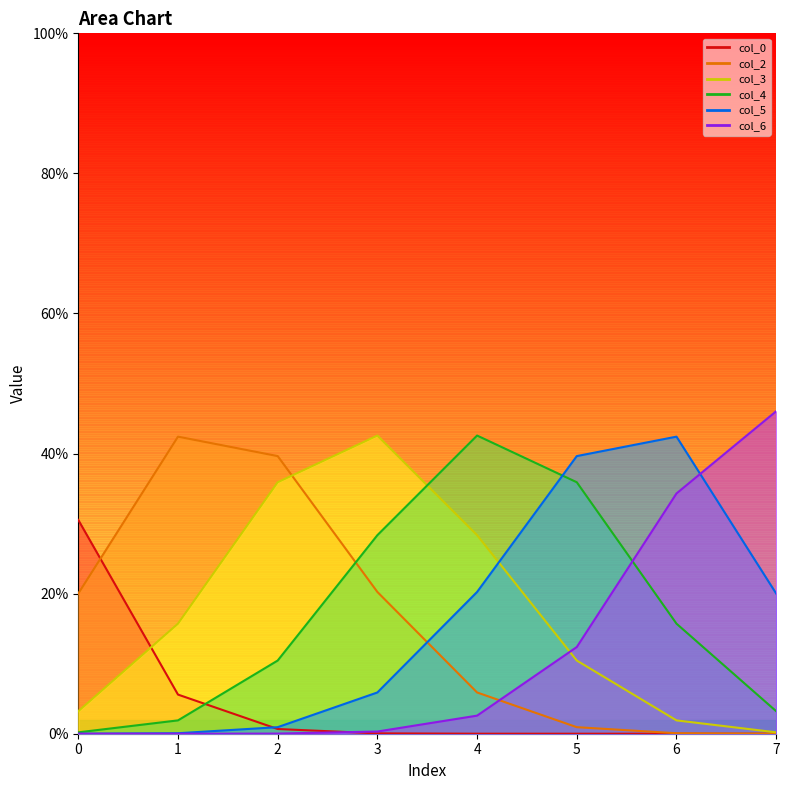

True or false: col_4 line and col_3 line cross at least once.

True